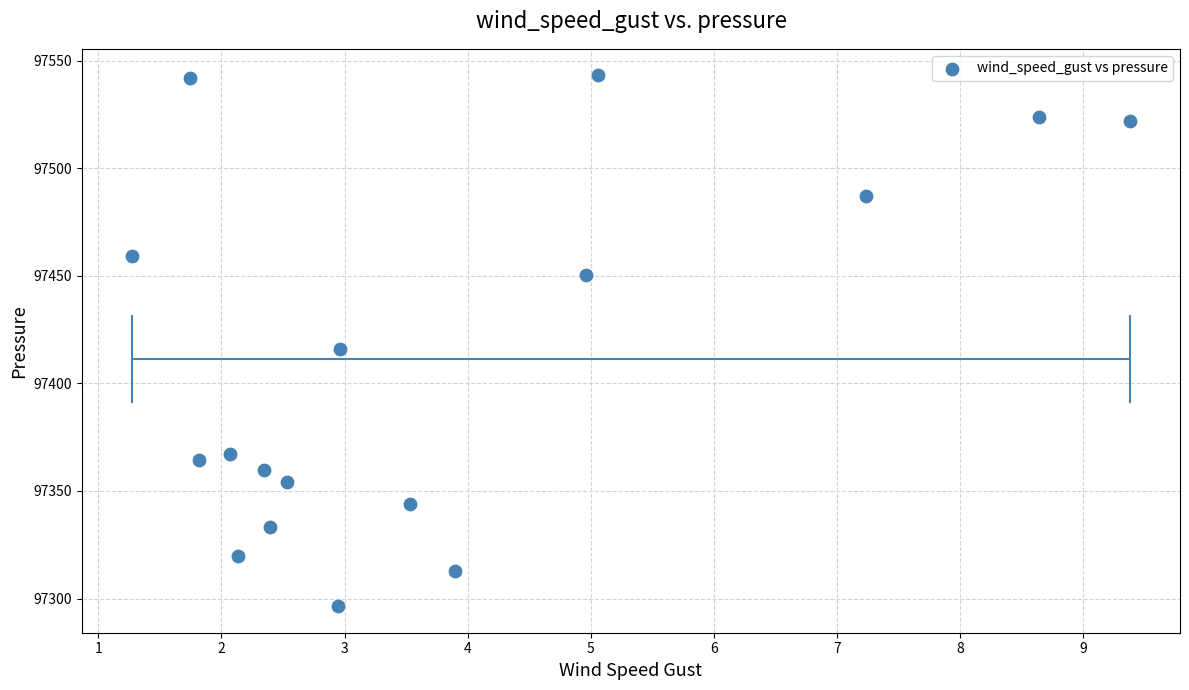

What Y value in the scatter plot is closest to 97419?

97415.9